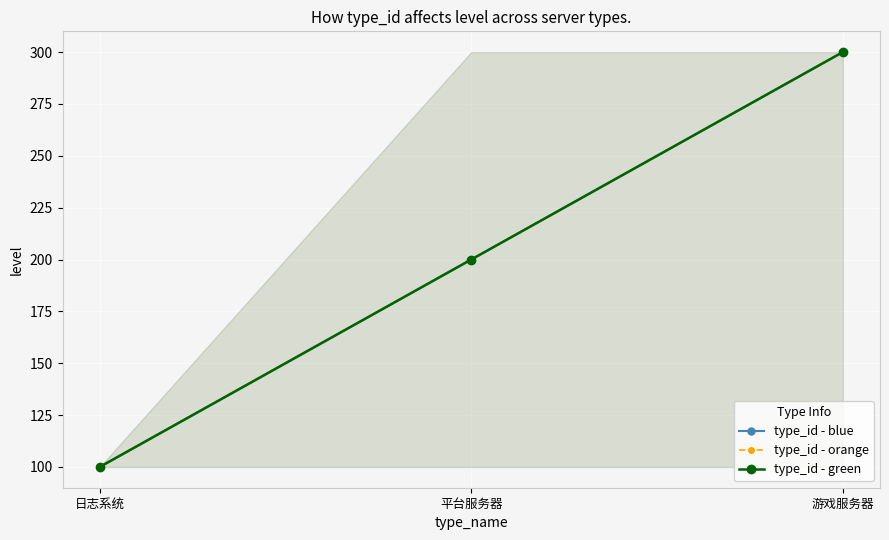

At which category does the chart reach its peak across all series?

游戏服务器